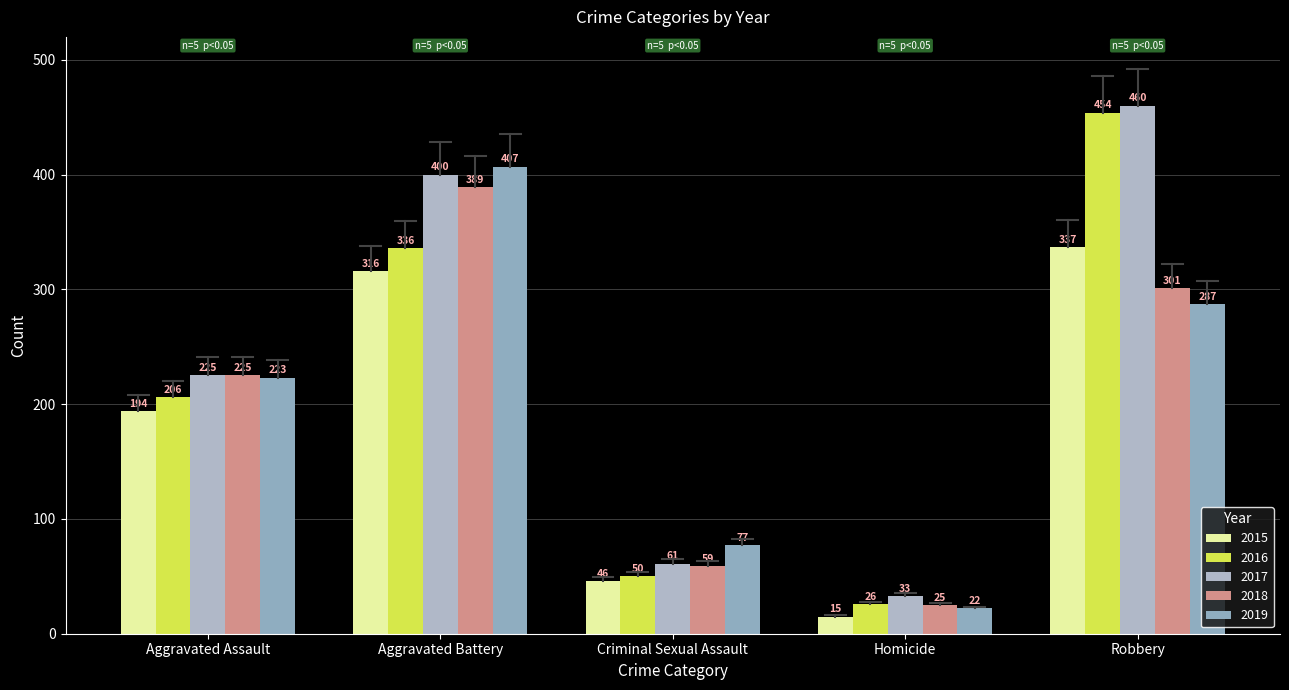

Are the bars grouped side by side (vs. stacked)?

Yes